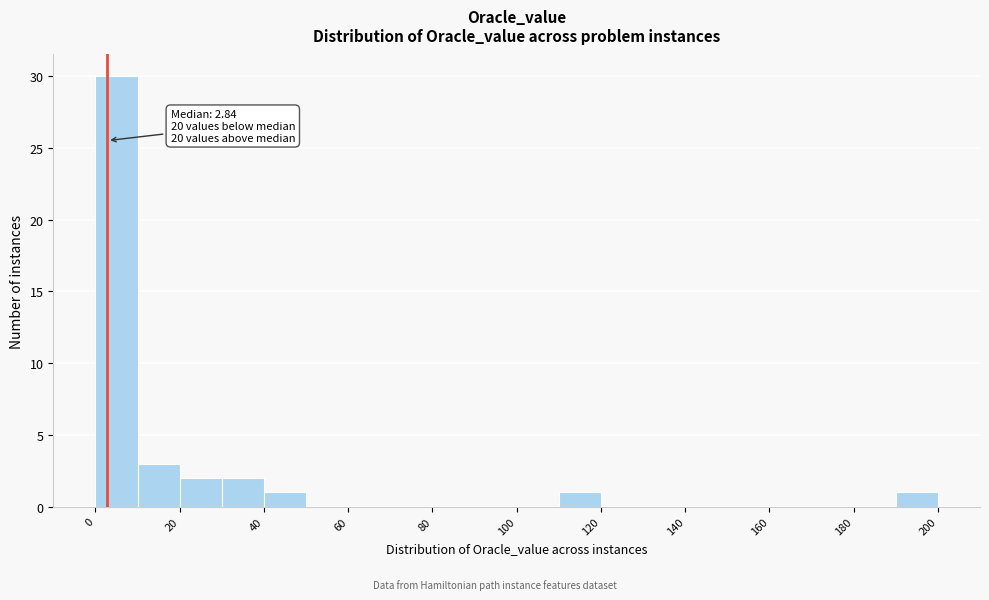

Over which range of the x-axis is the bar tallest?

0 to 10